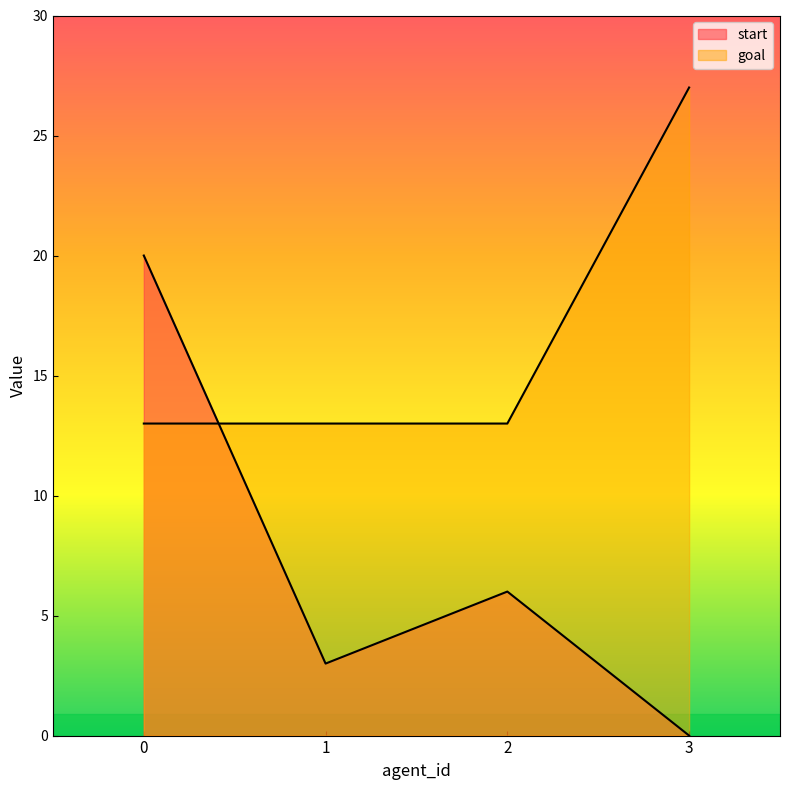

Reading right to left, extract all data points from this chart.

start: 0	6	3	20
goal: 27	13	13	13